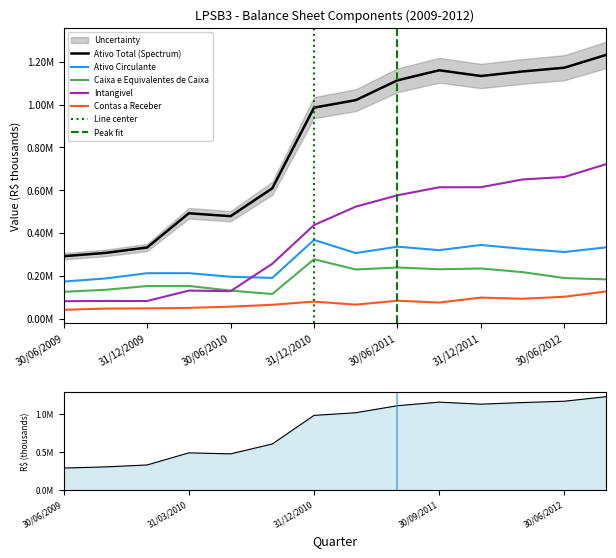

Reading left to right, what are all the values shown in this chart?

Ativo Total: 30/06/2009=292709.0	30/09/2009=307995.0	31/12/2009=333245.0	31/03/2010=492825.0	30/06/2010=479301.0	30/09/2010=609259.0	31/12/2010=985351.0	31/03/2011=1020372.0	30/06/2011=1112800.0	30/09/2011=1159618.9	31/12/2011=1132888.1	31/03/2012=1154167.0	30/06/2012=1171642.0	30/09/2012=1231269.0
Ativo Circulante: 30/06/2009=174446.0	30/09/2009=188822.0	31/12/2009=213400.0	31/03/2010=213571.0	30/06/2010=196794.0	30/09/2010=191498.0	31/12/2010=368546.0	31/03/2011=307314.0	30/06/2011=337104.0	30/09/2011=320872.0	31/12/2011=345070.0	31/03/2012=327023.0	30/06/2012=312228.0	30/09/2012=333858.0
Caixa e Equivalentes de Caixa: 30/06/2009=126717.0	30/09/2009=135951.0	31/12/2009=153551.0	31/03/2010=154034.0	30/06/2010=132182.0	30/09/2010=116385.0	31/12/2010=278450.0	31/03/2011=230711.0	30/06/2011=240067.0	30/09/2011=231847.0	31/12/2011=235354.0	31/03/2012=218356.0	30/06/2012=190781.0	30/09/2012=184594.0
Contas a Receber: 30/06/2009=42795.0	30/09/2009=48353.0	31/12/2009=49566.0	31/03/2010=51706.0	30/06/2010=57302.0	30/09/2010=66151.0	31/12/2010=81091.0	31/03/2011=66763.0	30/06/2011=85129.0	30/09/2011=76495.0	31/12/2011=99743.0	31/03/2012=94155.0	30/06/2012=103669.0	30/09/2012=128341.0
Intangivel: 30/06/2009=82746.0	30/09/2009=84094.0	31/12/2009=83708.0	31/03/2010=132358.0	30/06/2010=129561.0	30/09/2010=257463.0	31/12/2010=437732.0	31/03/2011=523666.0	30/06/2011=576695.0	30/09/2011=614044.0	31/12/2011=614431.0	31/03/2012=650520.0	30/06/2012=661973.0	30/09/2012=721942.0